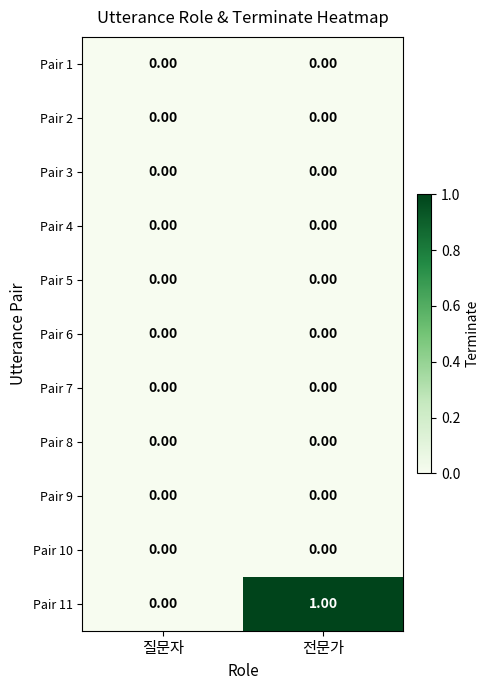

Which series has the largest total across all categories?

Pair 11